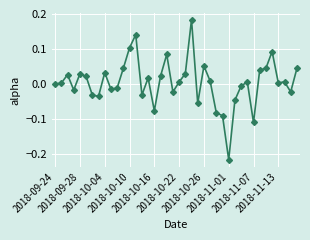

What is the difference between the maximum and minimum values?

0.4